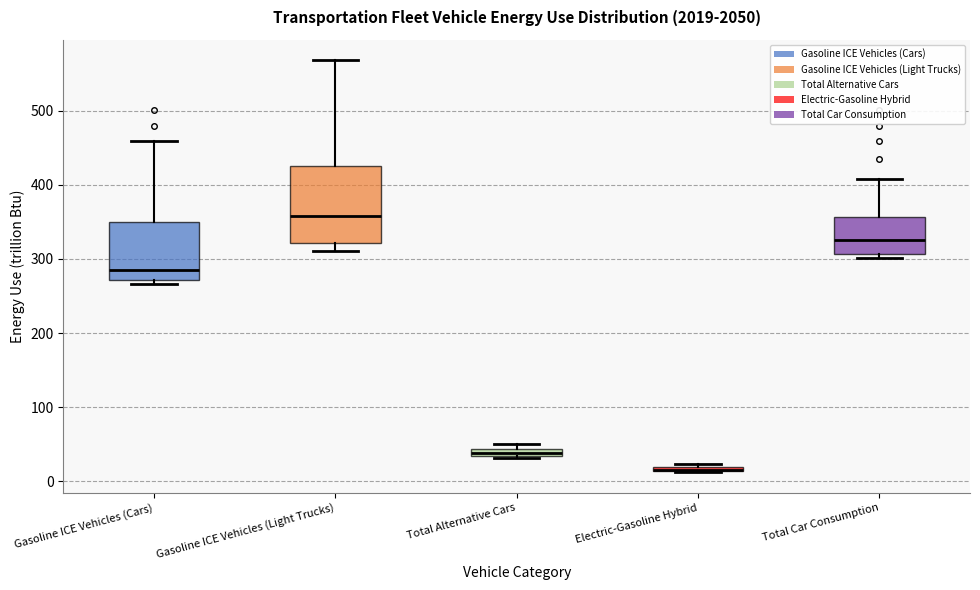

Where is the upper edge of the box for Electric-Gasoline Hybrid on the y-axis? The values are not printed on the chart, so give them approximately, as read against the axis.

20